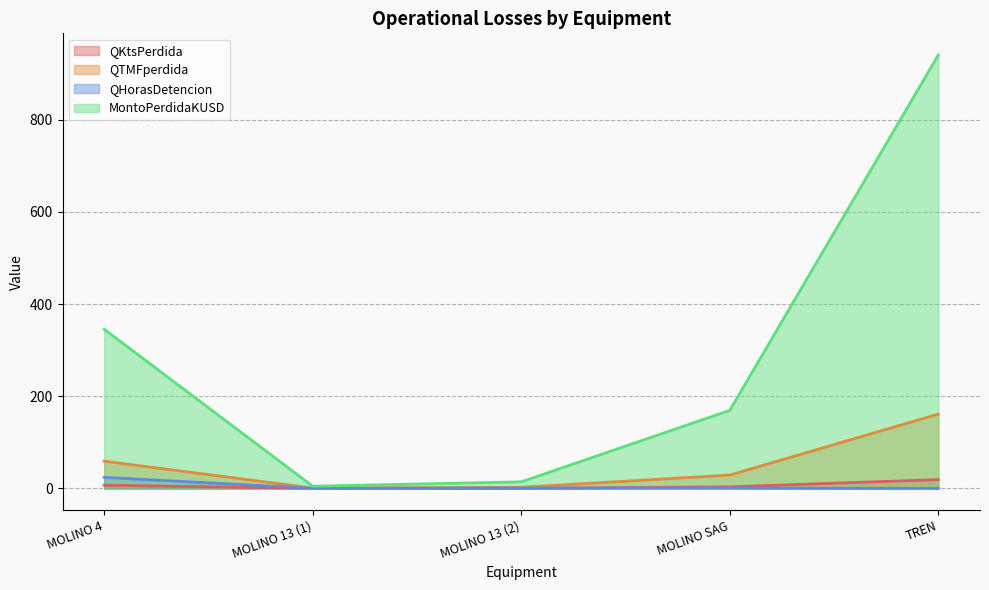

Count the number of categories in the chart.

5